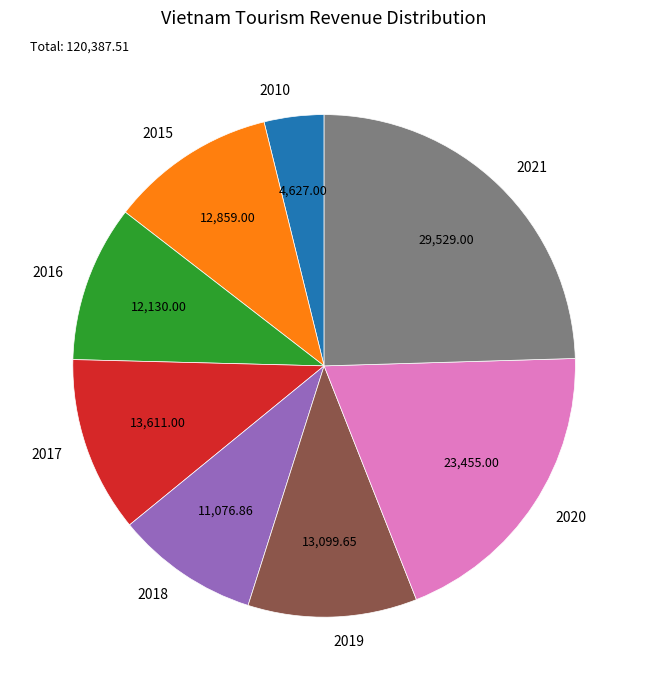

Which slice is the largest?

2021